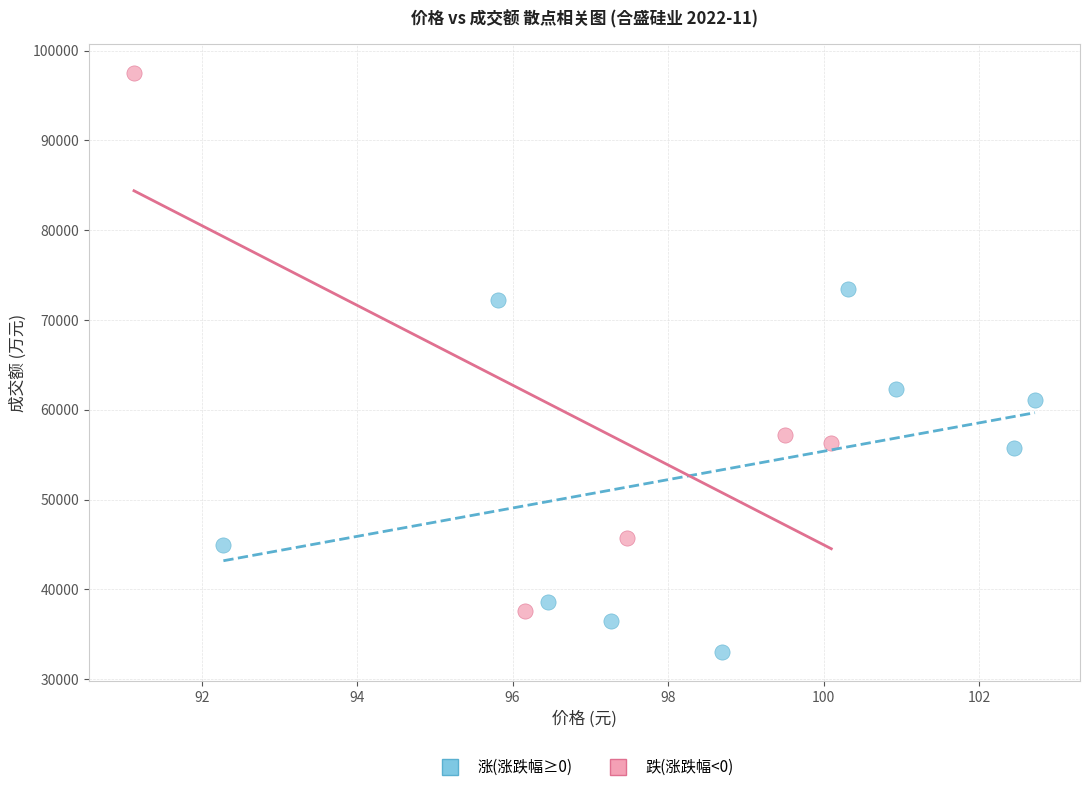

Which series has the largest Y range (max minus min)?

跌(涨跌幅<0)